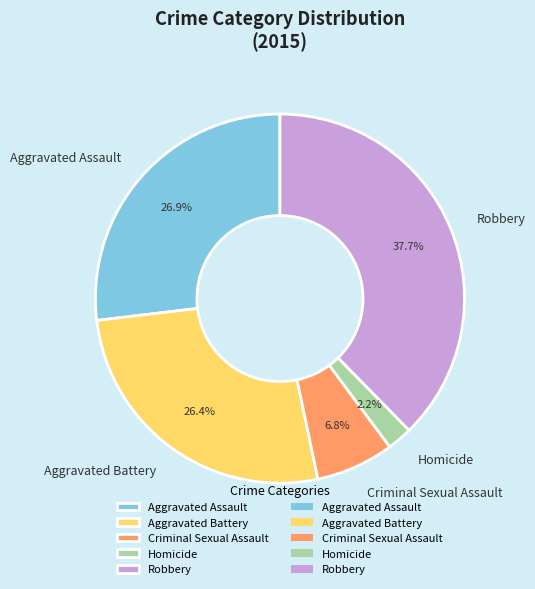

Does any single category account for the majority?

No